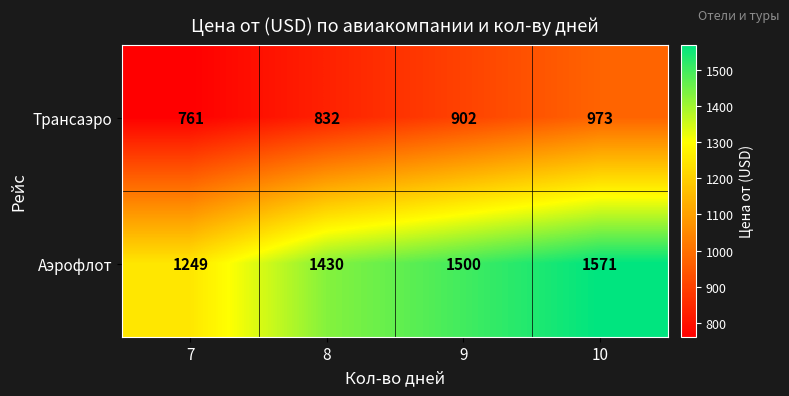

What is the sum of the Аэрофлот values at 9 and 8?

2930